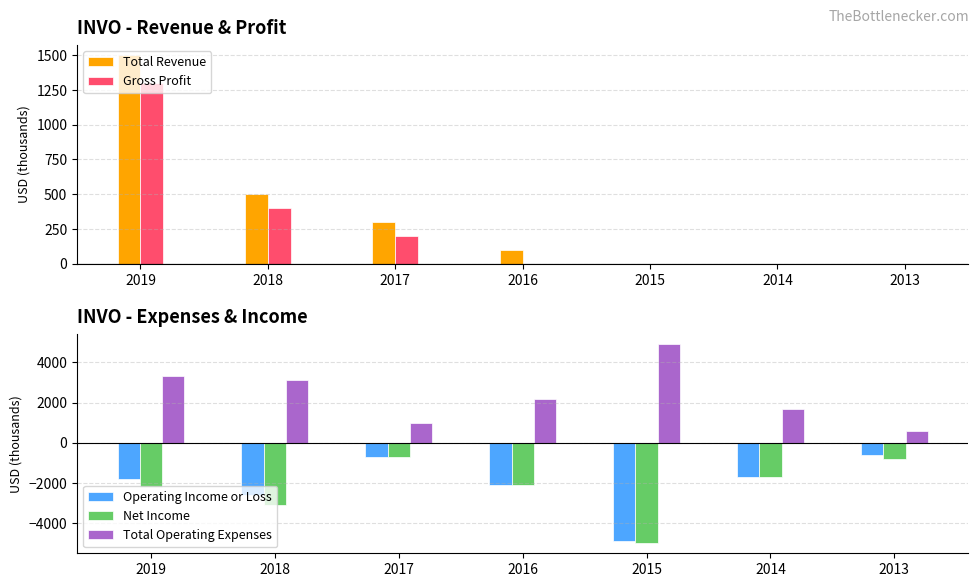

Reading left to right, what are all the values shown in this chart?

Total Revenue: 1500	500	300	100	0	0	0
Gross Profit: 1300	400	200	0	0	0	0
Operating Income or Loss: -1800	-2600	-700	-2100	-4900	-1700	-600
Net Income: -2200	-3100	-700	-2100	-5000	-1700	-800
Total Operating Expenses: 3300	3100	1000	2200	4900	1700	600